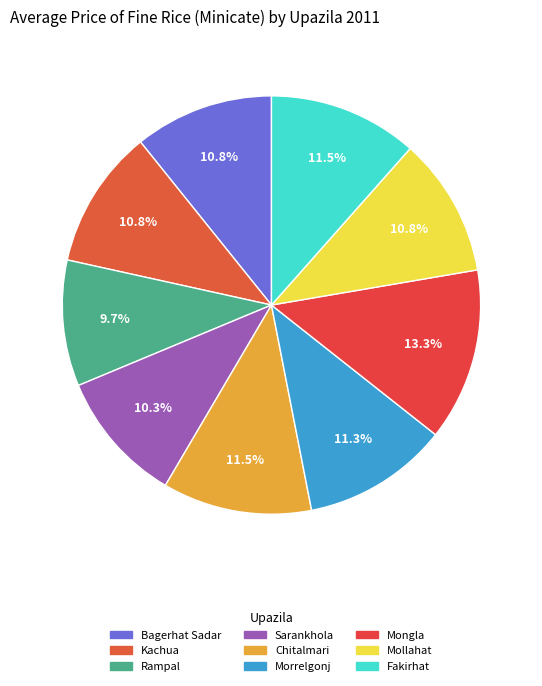

Which has a higher value, Sarankhola or Kachua?

Kachua